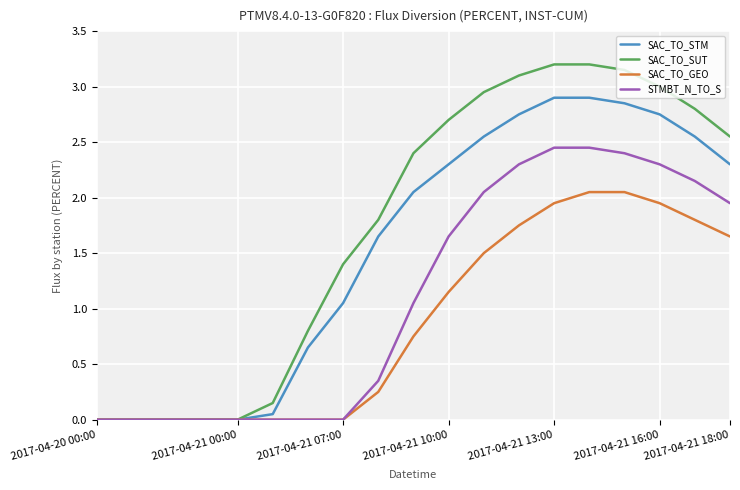

Which series has the widest spread of values?

SAC_TO_SUT